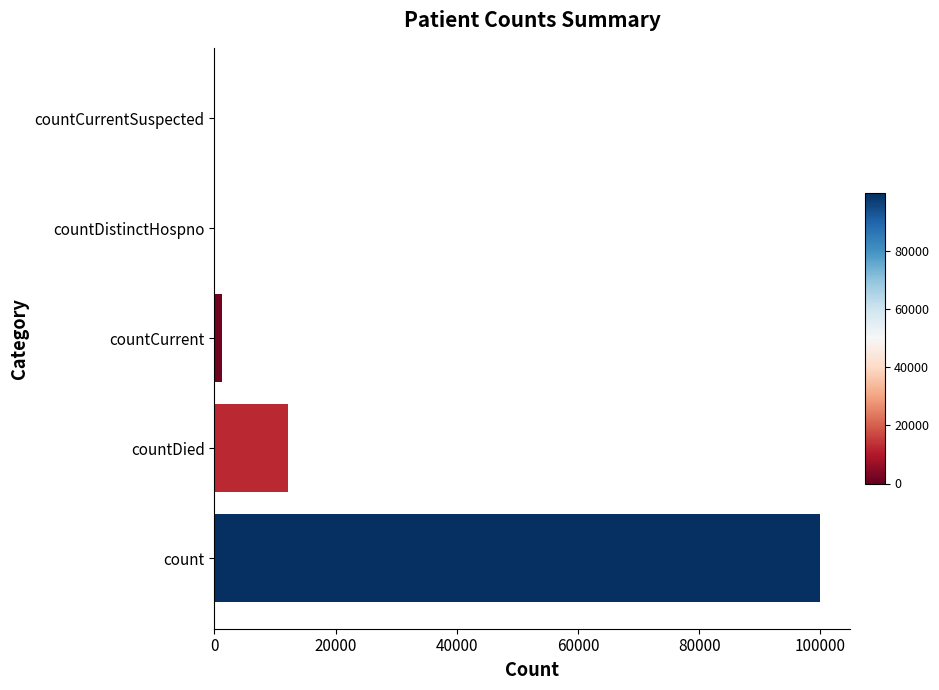

Is it true that the value at count is 99868?

True